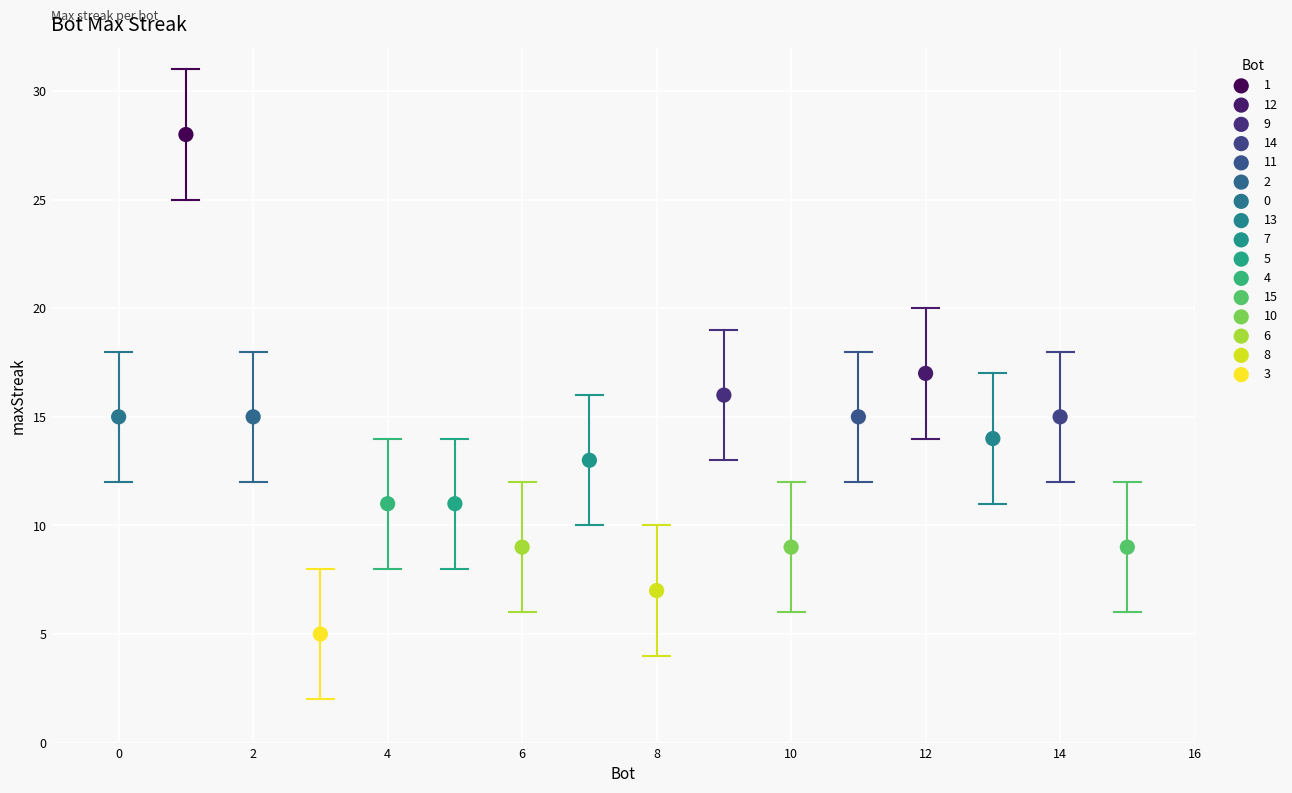

What are all the series names shown in the legend?

1, 12, 9, 14, 11, 2, 0, 13, 7, 5, 4, 15, 10, 6, 8, 3